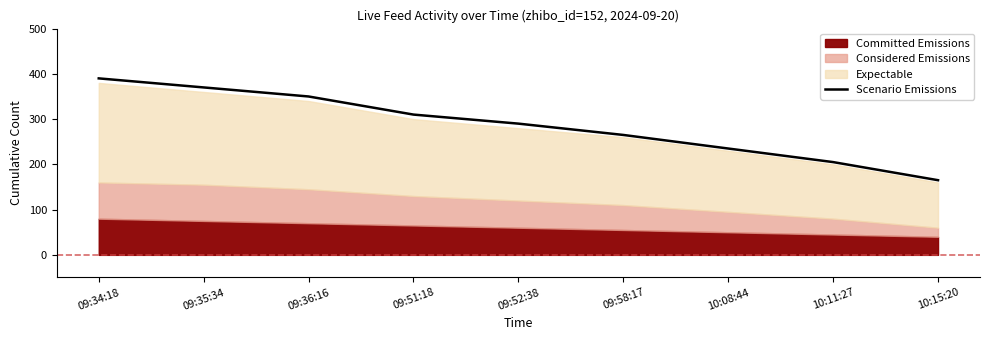

What position from the left is 10:08:44?

7